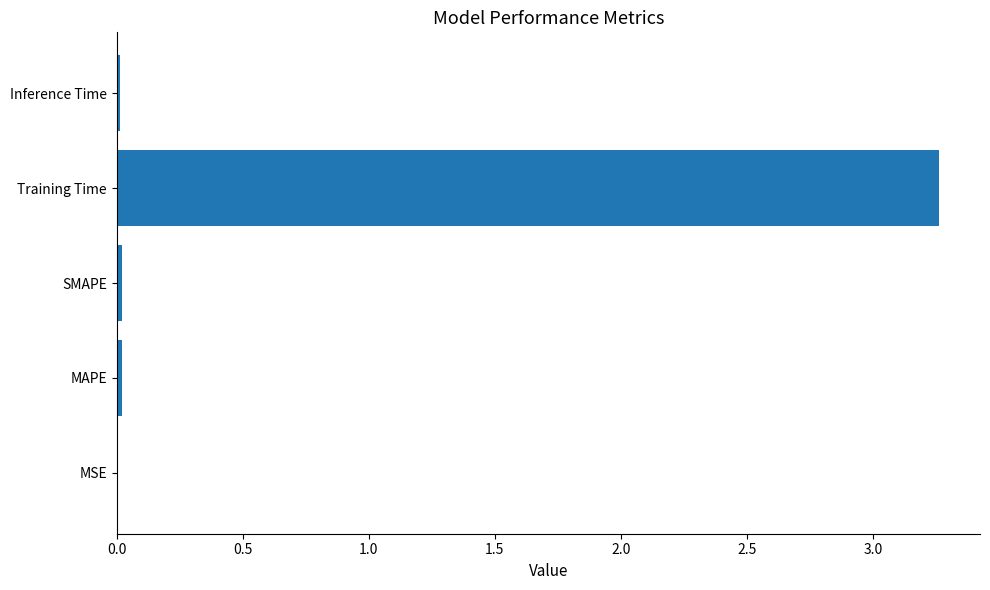

Is it true that the value at MSE is 0.0?

True